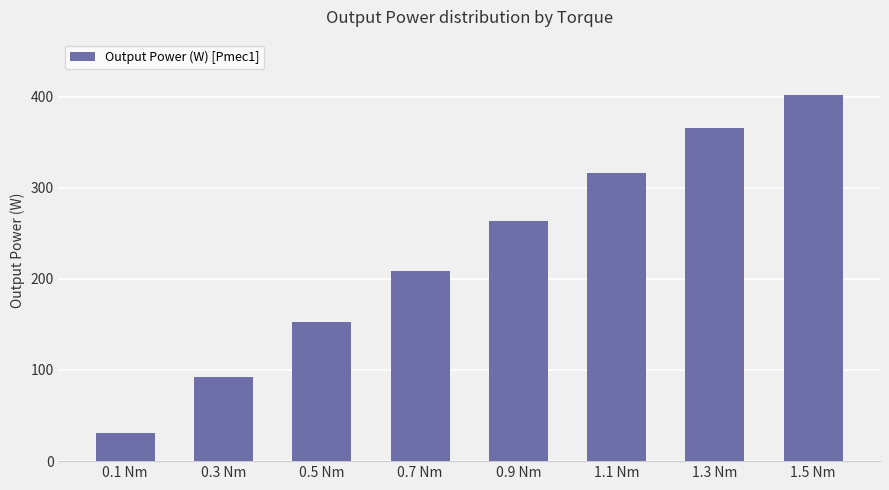

Rank the categories by value from highest to lowest.

1.5 Nm, 1.3 Nm, 1.1 Nm, 0.9 Nm, 0.7 Nm, 0.5 Nm, 0.3 Nm, 0.1 Nm